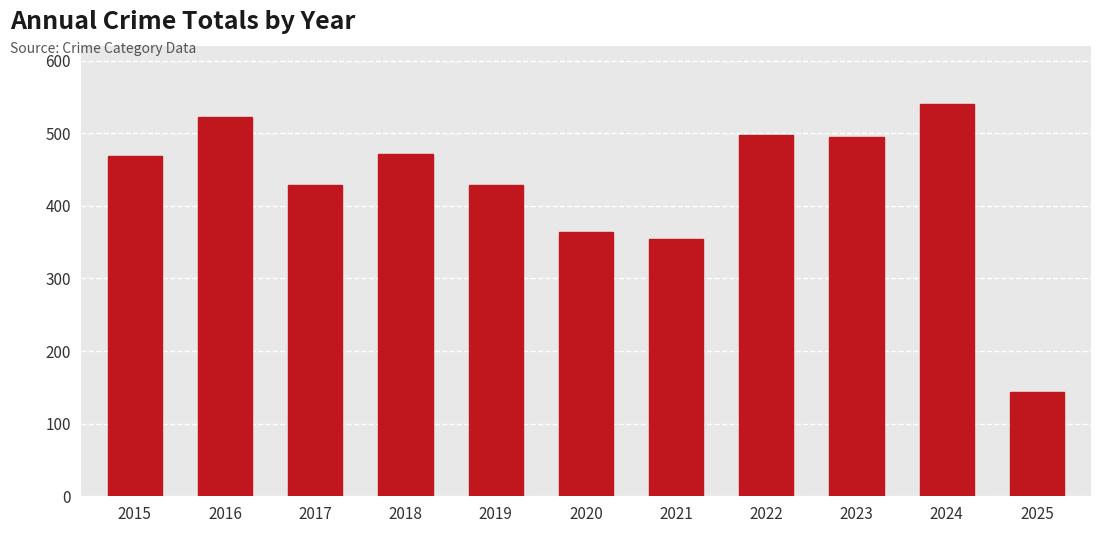

What value does the data have at 2015, to the nearest 10?

470